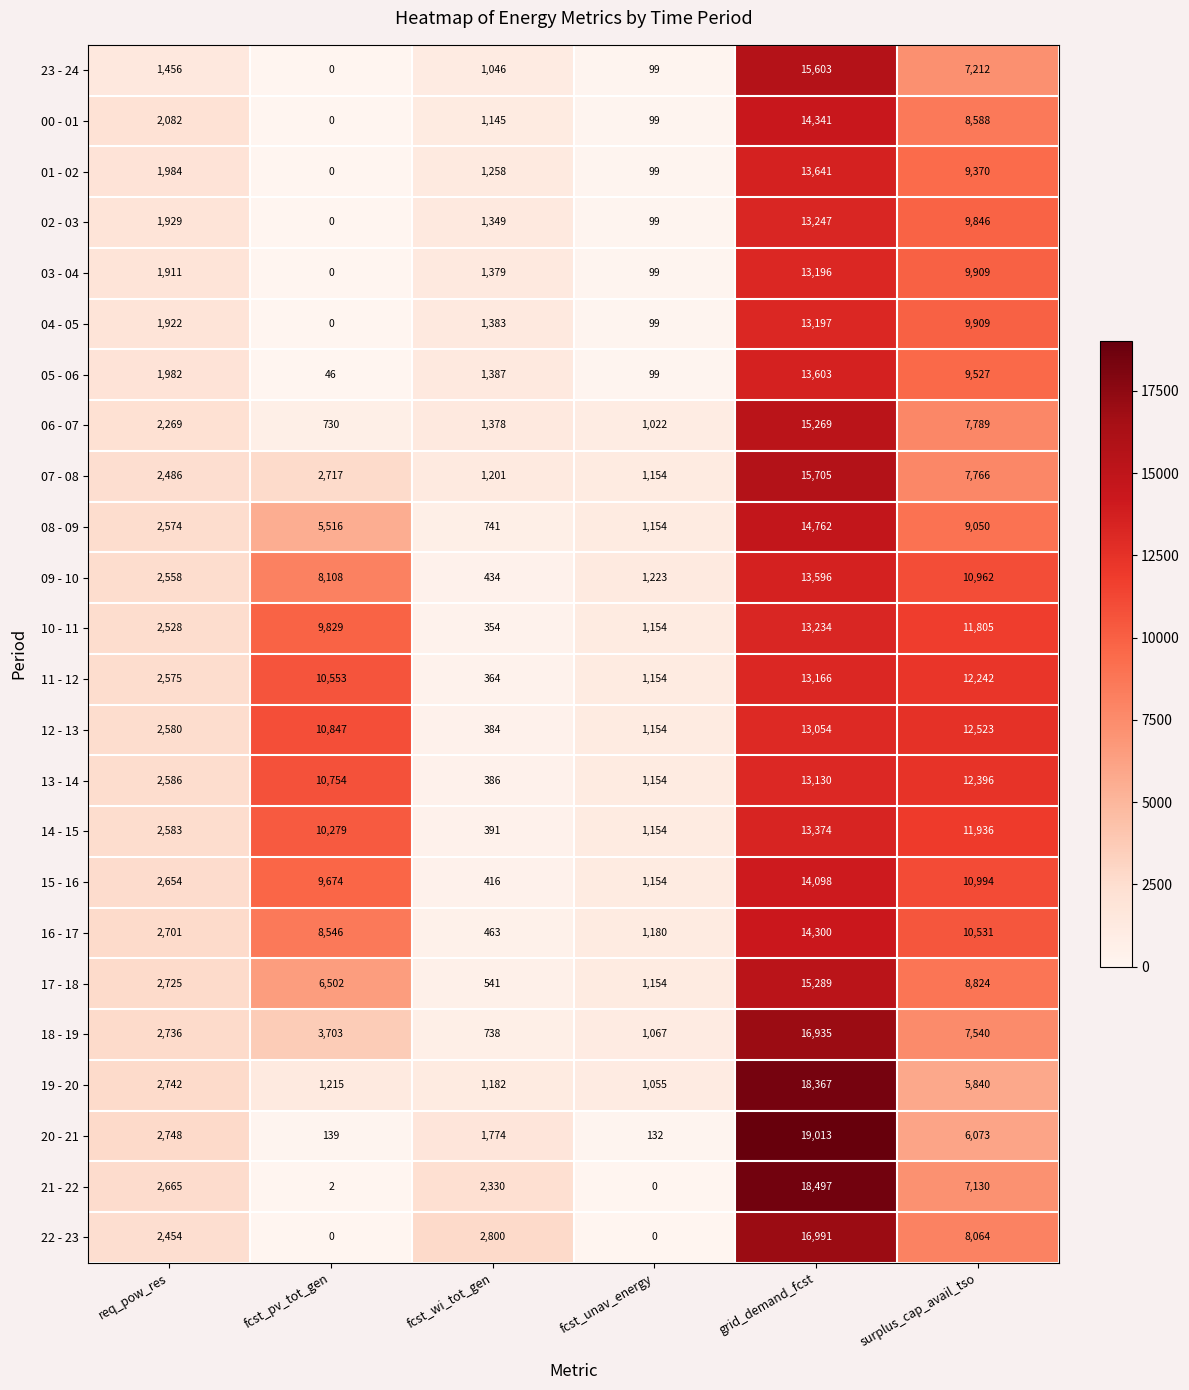

What is the total value across all series at fcst_unav_energy?

16758